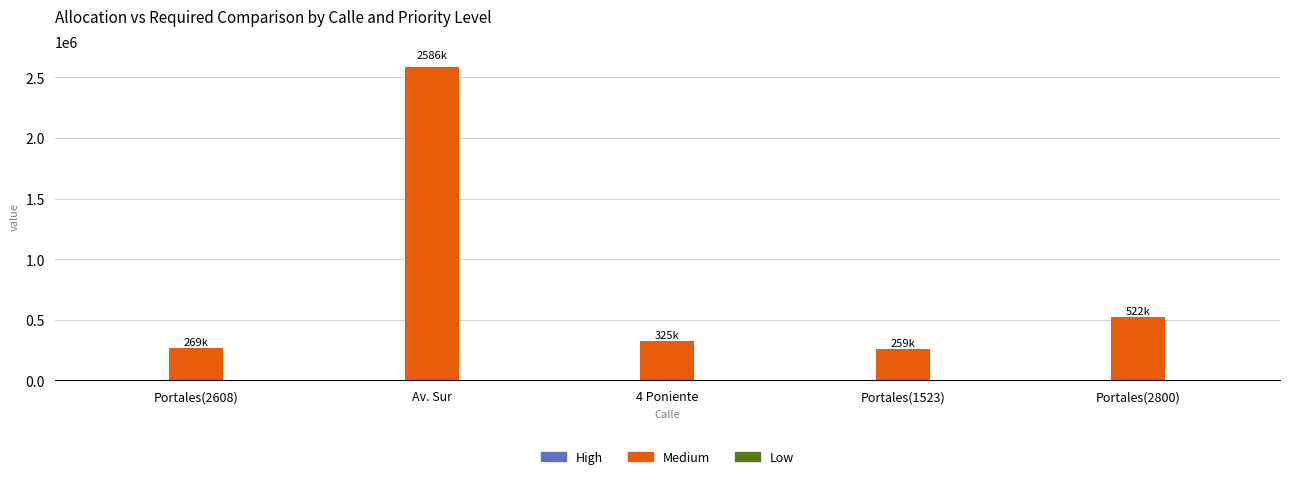

Which series has the largest range (max minus min)?

Medium